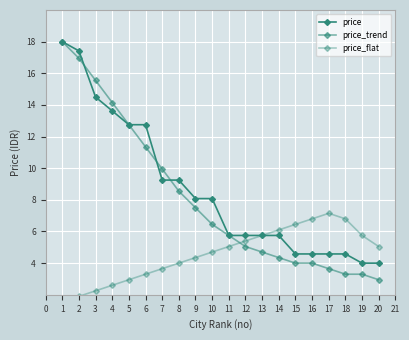

True or false: price and price_flat cross at least once.

False